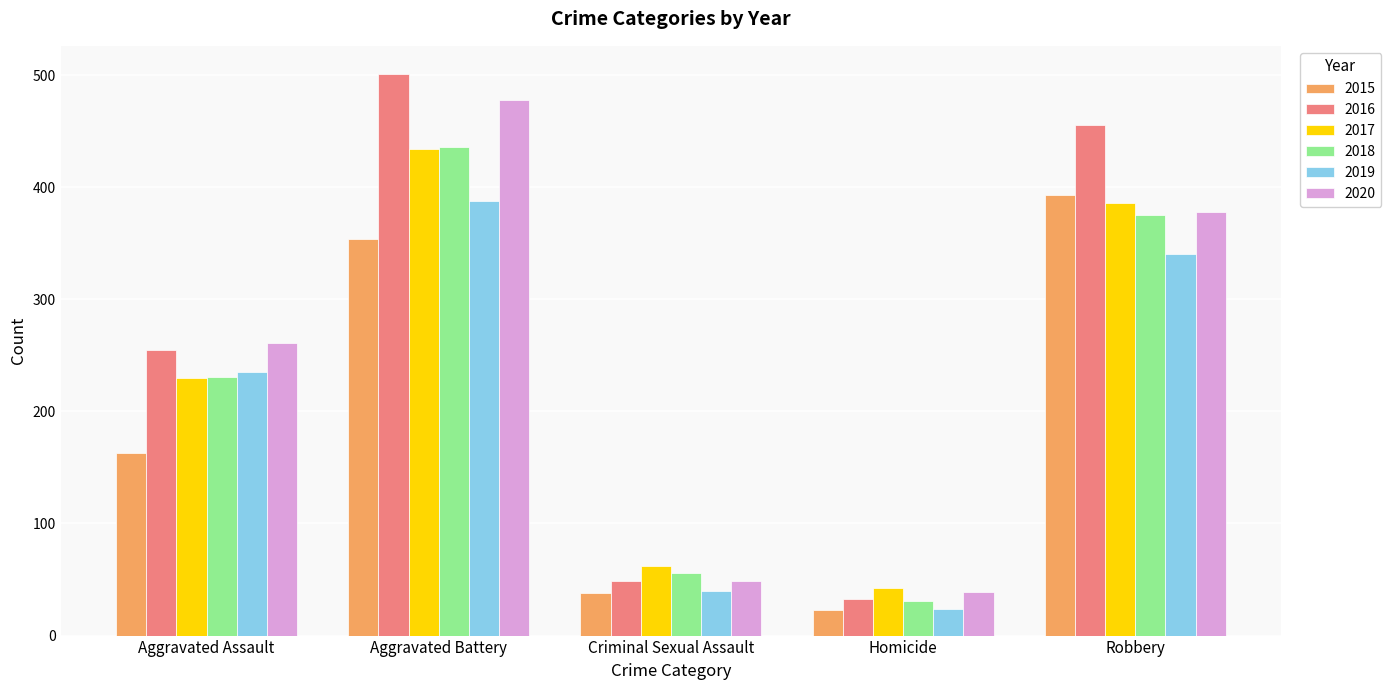

What value does the 2018 series have at Criminal Sexual Assault?

56